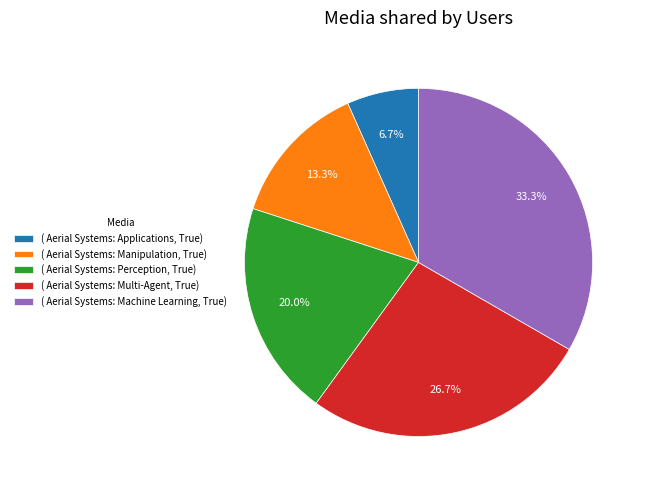

What is the total percentage of ( Aerial Systems: Machine Learning, True) and ( Aerial Systems: Multi-Agent, True)?

60.0%